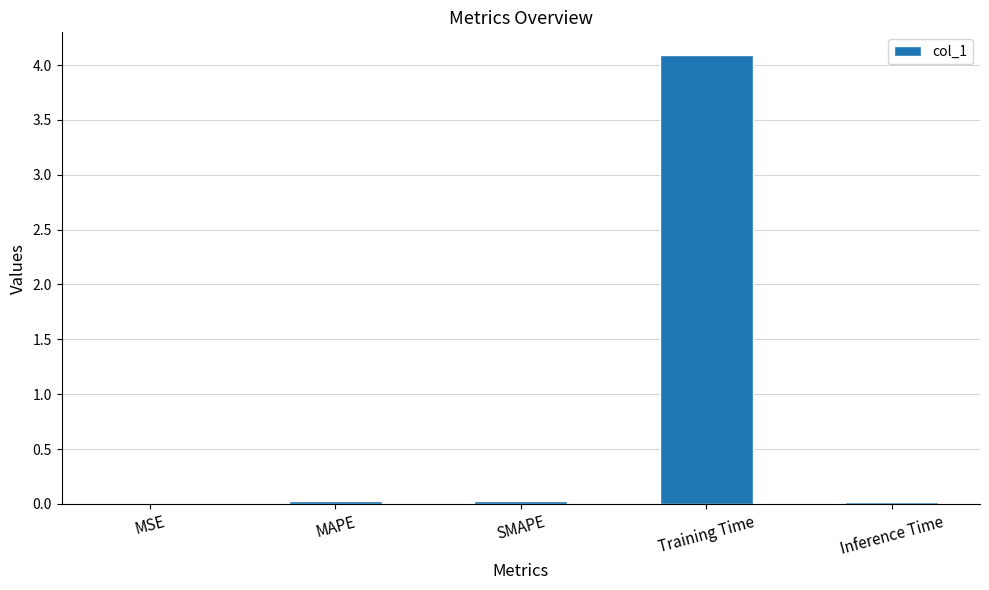

What is the average value?

0.8